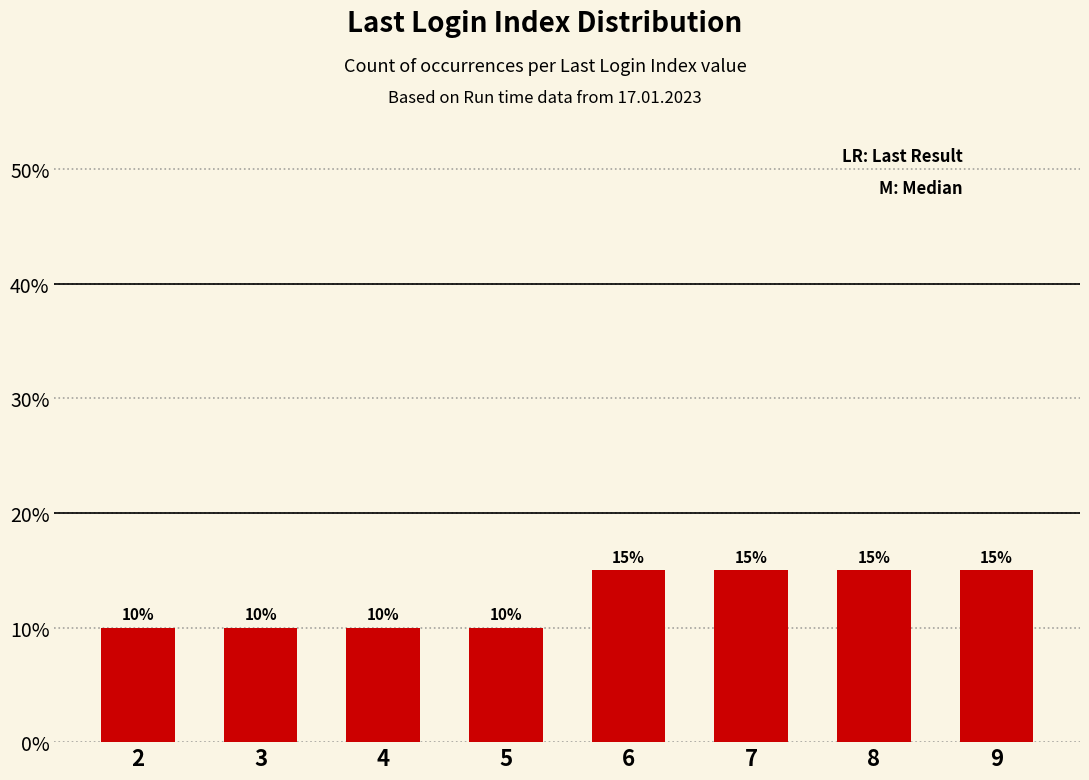

How many categories are shown in the chart?

8